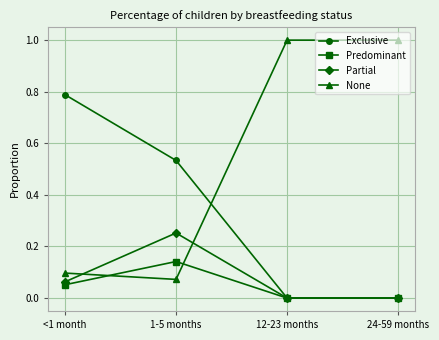

How many interior local peaks does the Predominant series have?

1